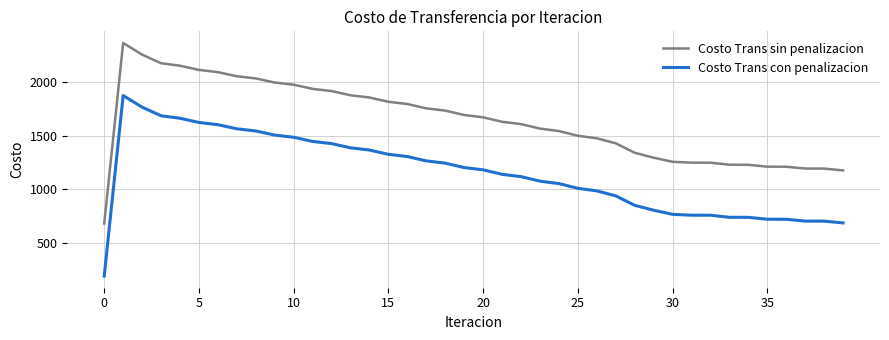

What is the difference between the maximum and minimum values in the Costo Trans con penalizacion series?

1688.1